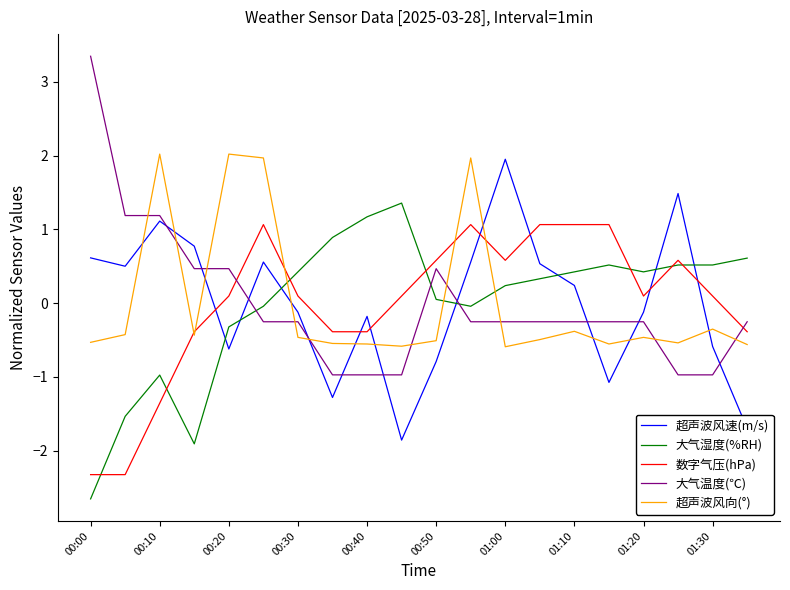

At how many categories does at least one series exceed 1?

13